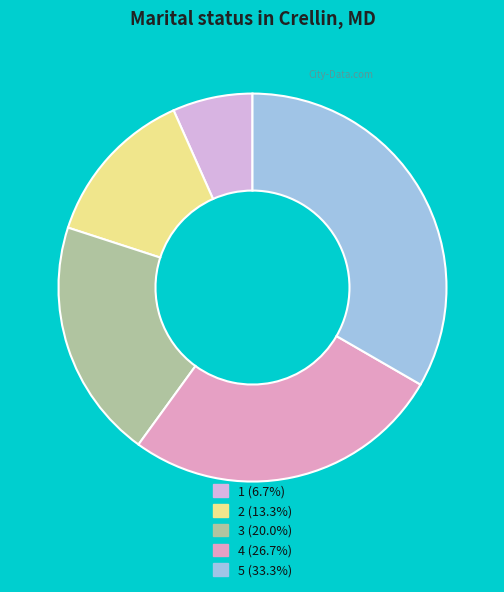

How many slices are in this pie chart?

5